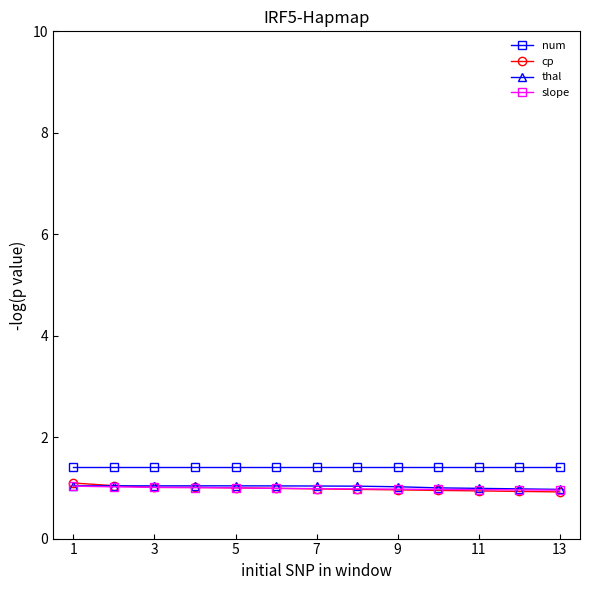

How many distinct data groups are displayed?

4